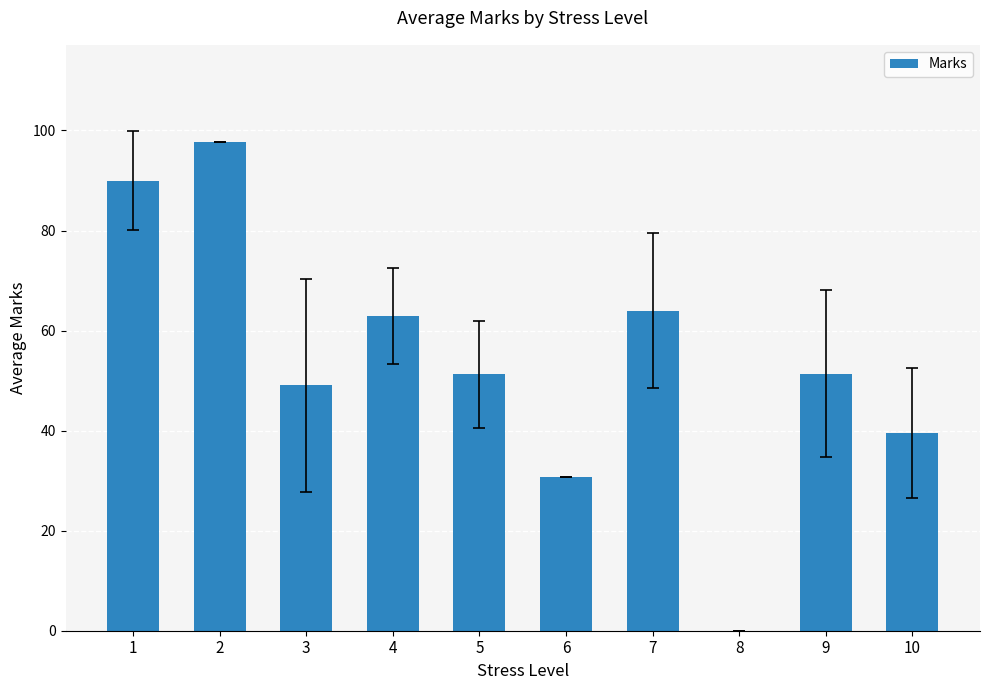

Which category has the highest value across all series?

2